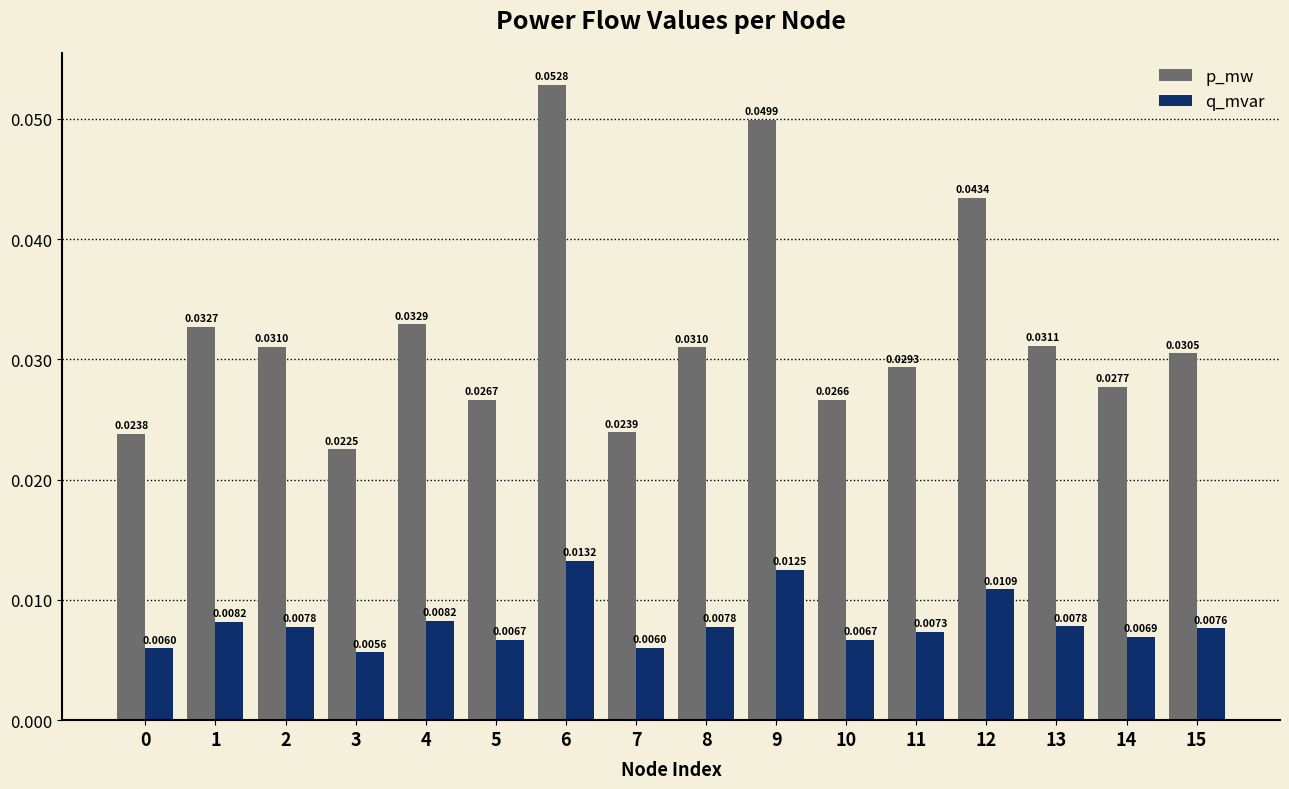

List the series in order of their overall mean, lowest first.

q_mvar, p_mw